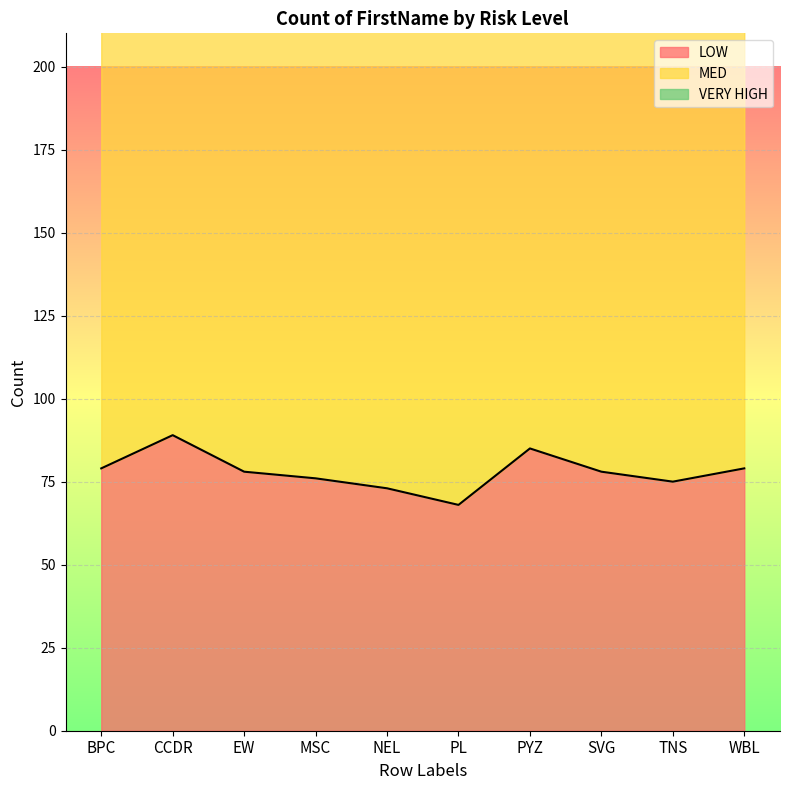

What is the lowest value of the LOW series?

68